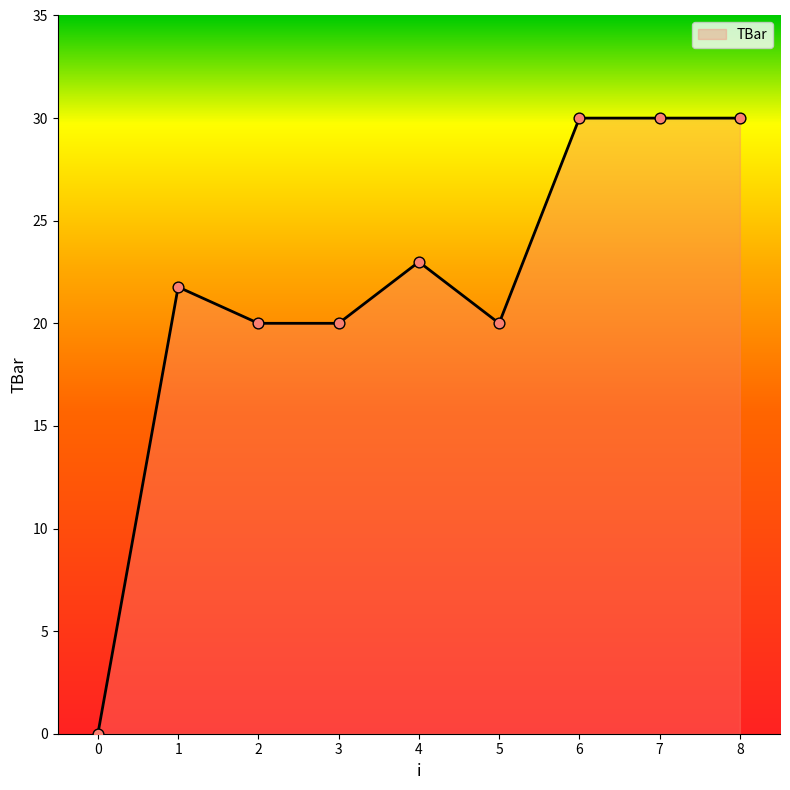

Between 5 and 1, which is larger?

1